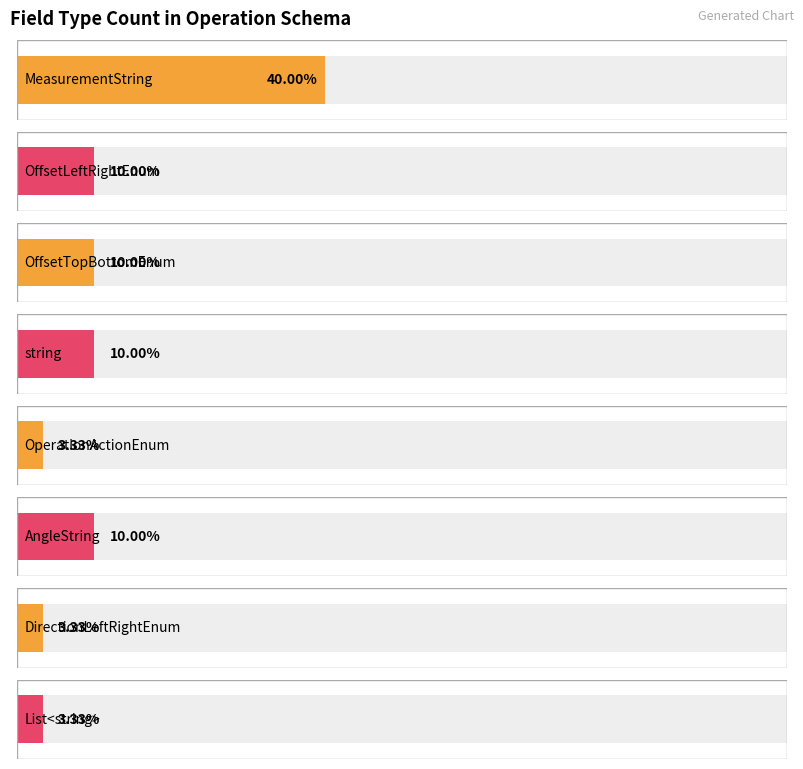

Which category has the lowest value across all series?

OperationActionEnum